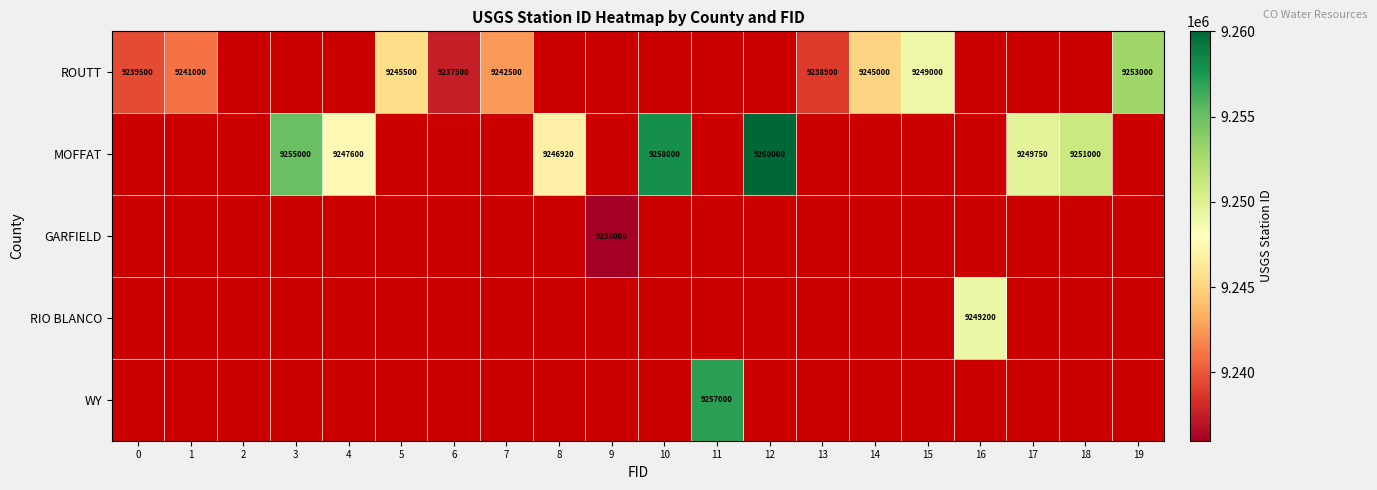

True or false: MOFFAT has a value of 12947620 at 12.

False